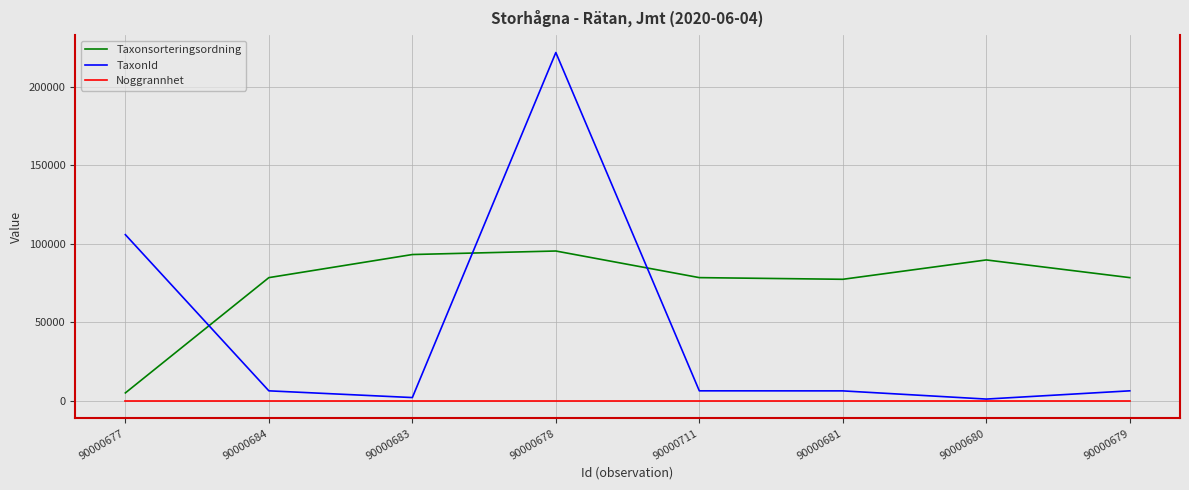

What is the sum of the Taxonsorteringsordning values at 90000684 and 90000678?

174088